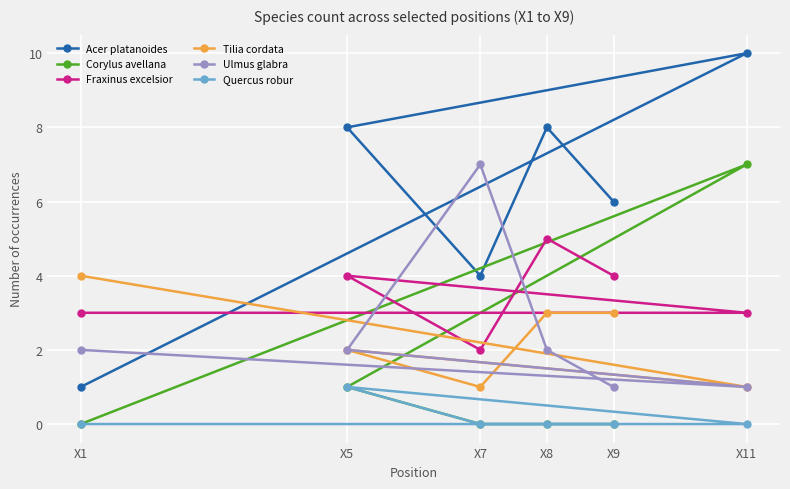

Count the number of data series in this chart.

6